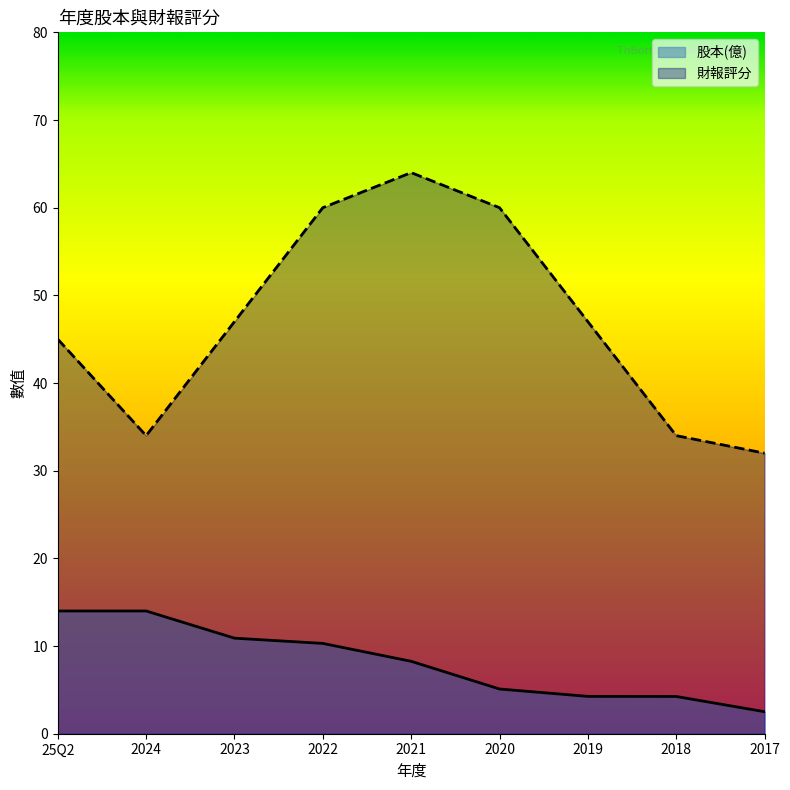

At which label does 股本(億) first exceed 8?

25Q2